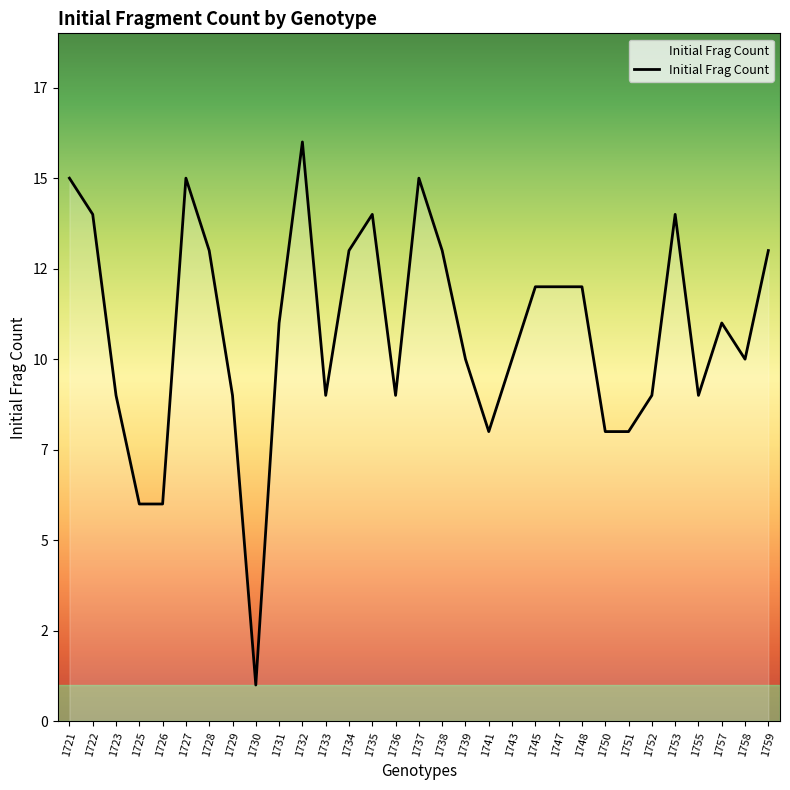

What is the average value?

11